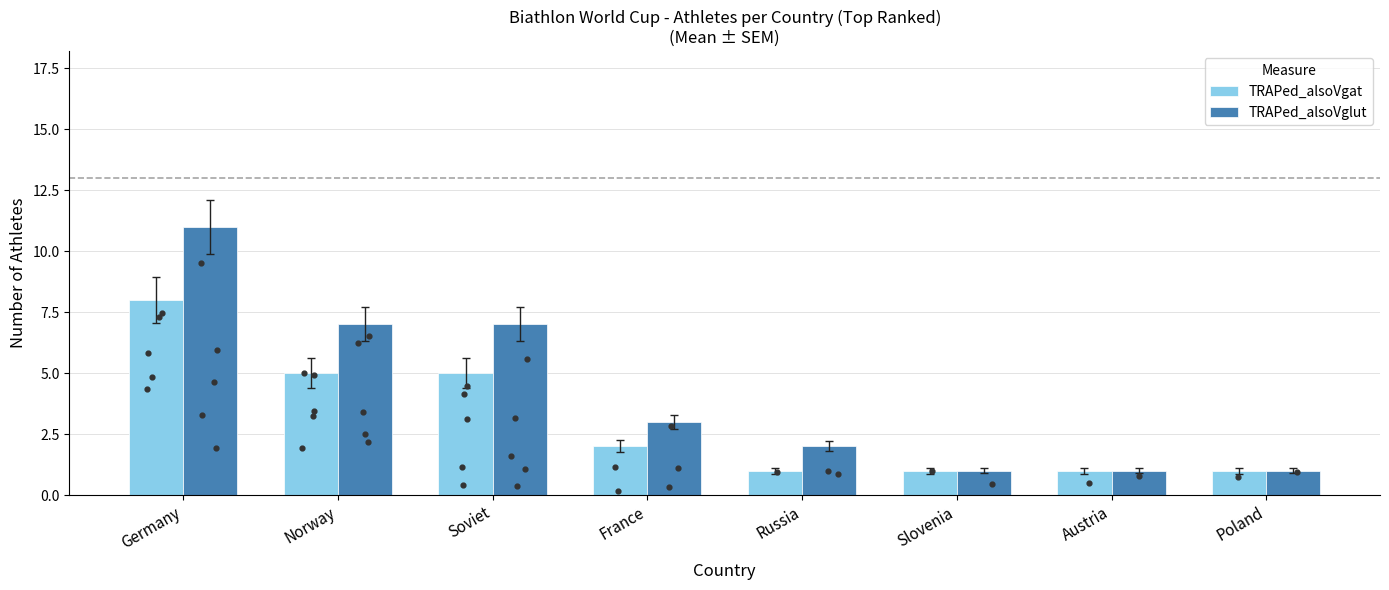

What is the total value across all series at Russia?

3